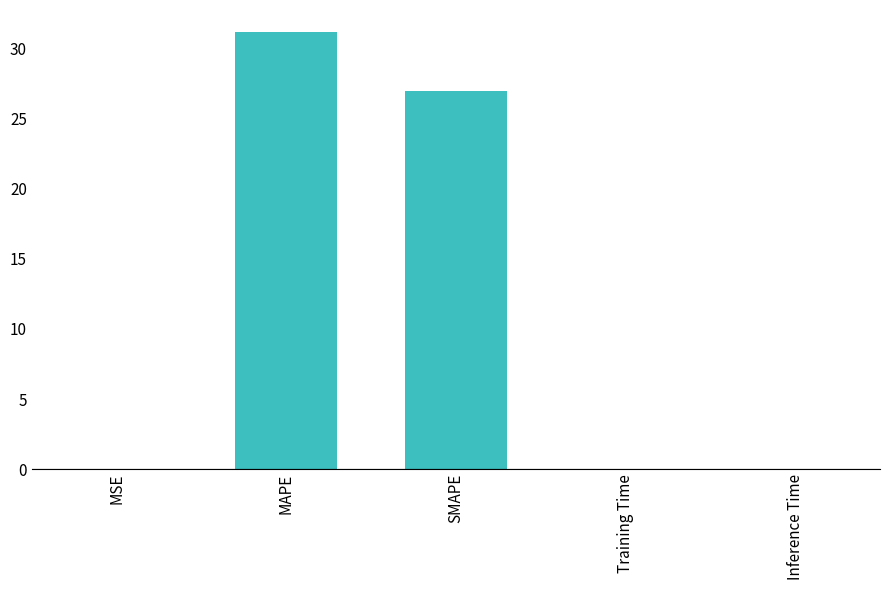

How many distinct data groups are displayed?

1